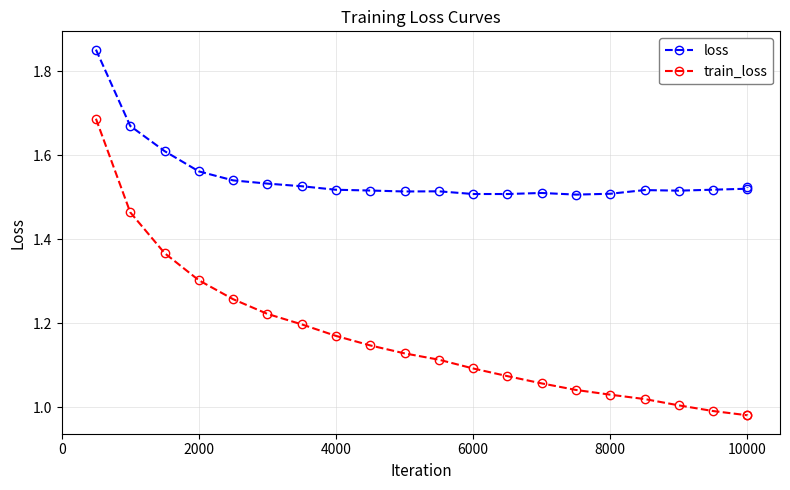

True or false: train_loss and loss cross at least once.

False